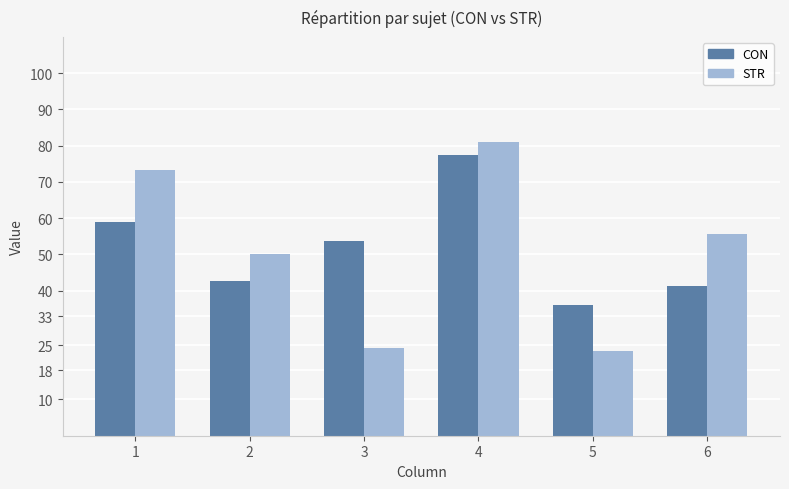

The value of CON at 5 is 36.1. True or false?

True